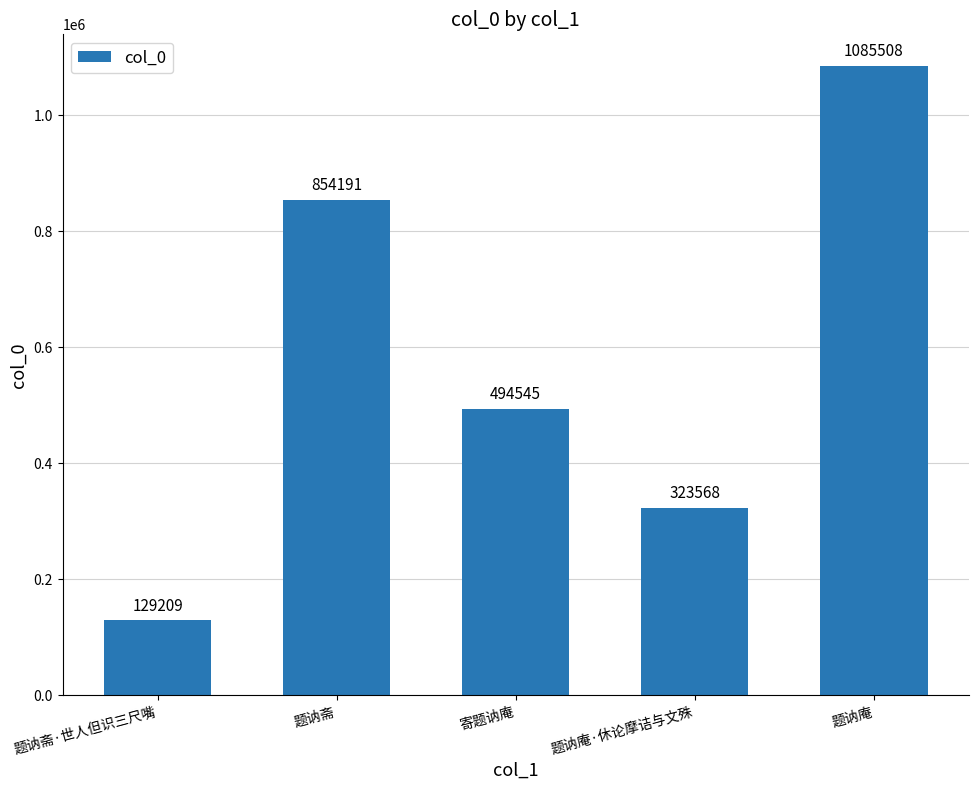

The chart shows a value of 1264140 at 题讷斋. True or false?

False